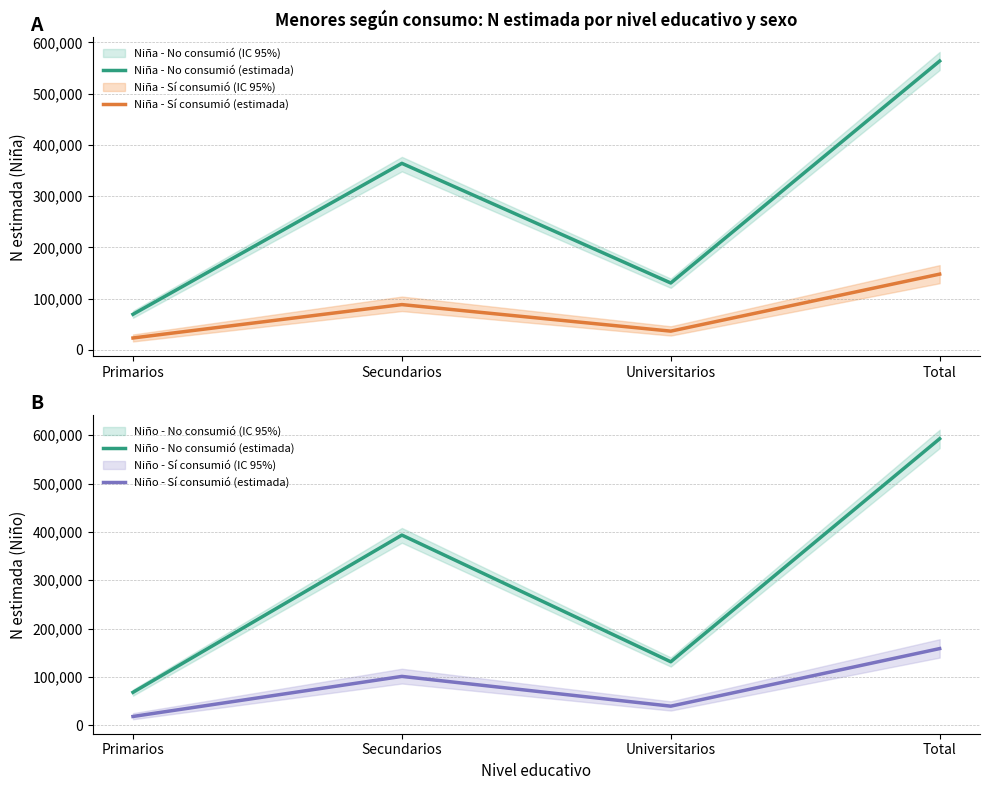

Reading left to right, what are all the values shown in this chart?

Niña - No consumió (estimada): 69308	363974	130408	563690
Niña - Sí consumió (estimada): 23061	88236	36404	147701
Niño - No consumió (estimada): 68085	393412	131296	592793
Niño - Sí consumió (estimada): 18107	101034	39433	158574